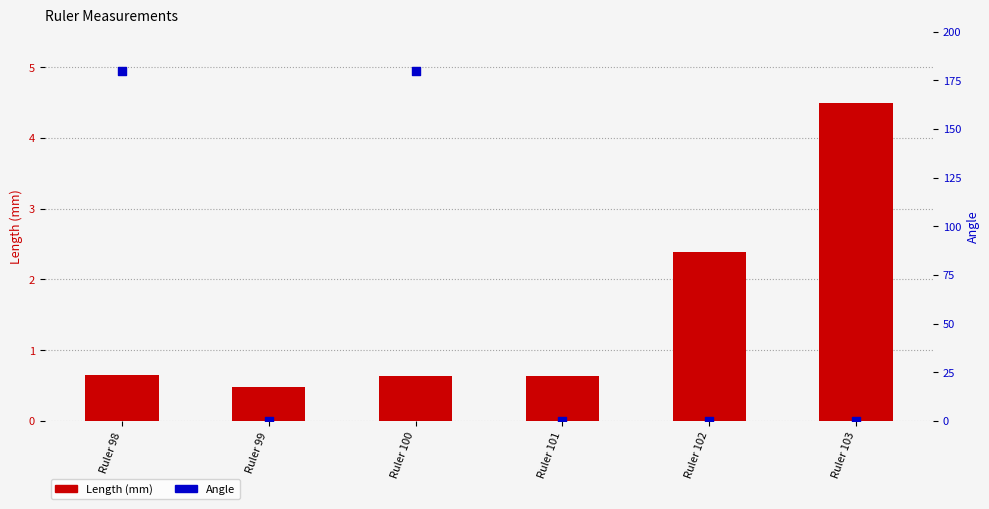

Which series reaches the maximum Y coordinate?

Angle